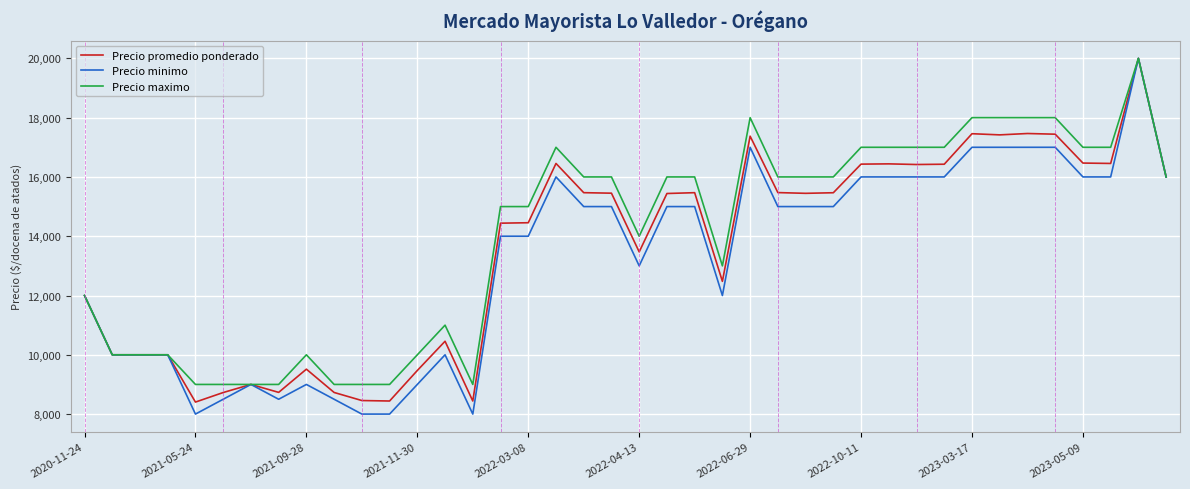

What is the lowest value of the Precio maximo series?

9000